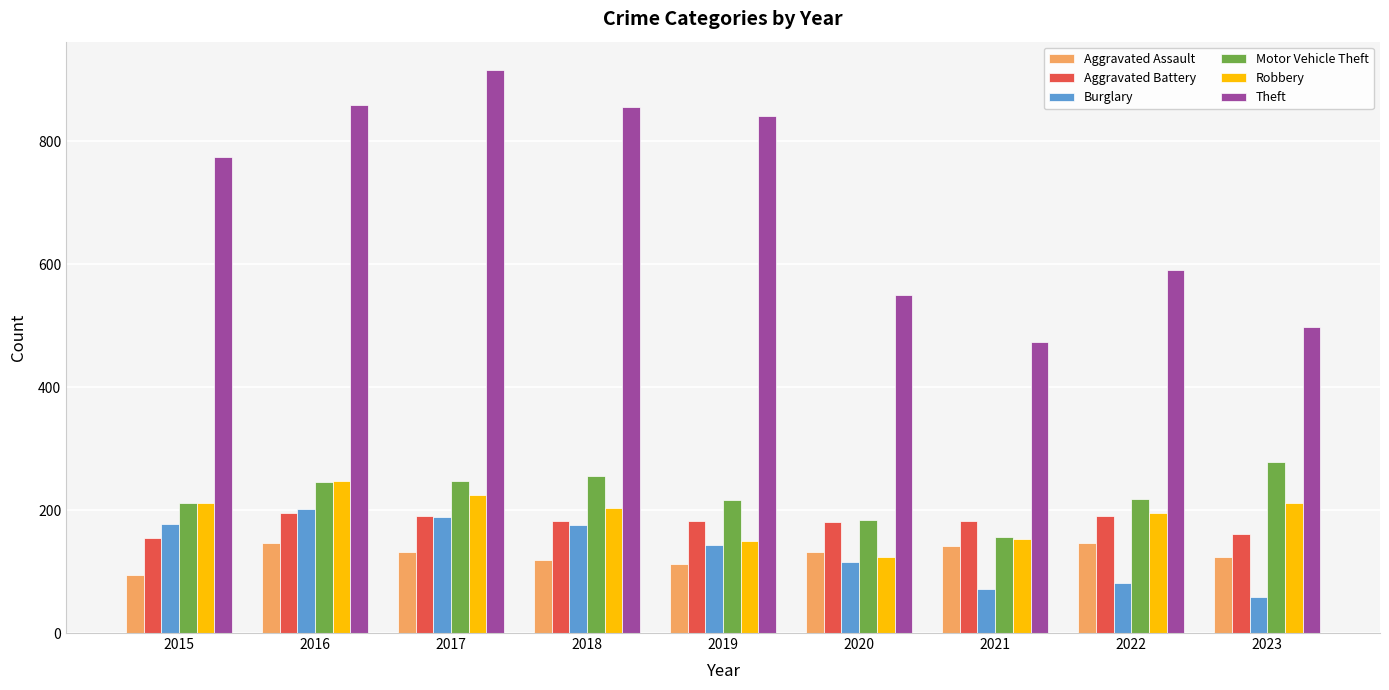

Which series changed the most between 2020 and 2023?

Motor Vehicle Theft